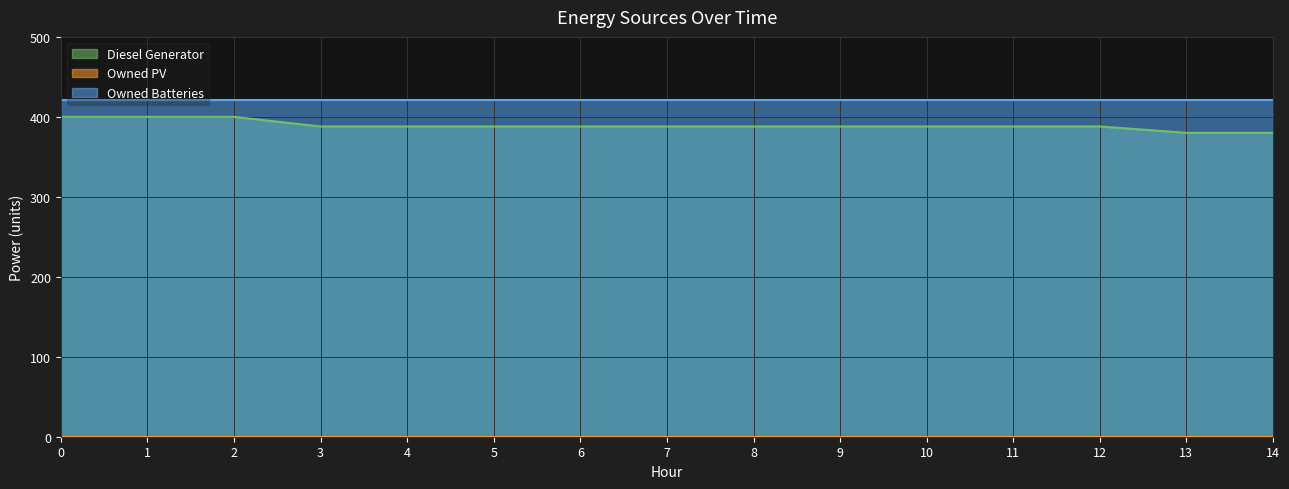

What is the sum of all Diesel Generator values?

5840